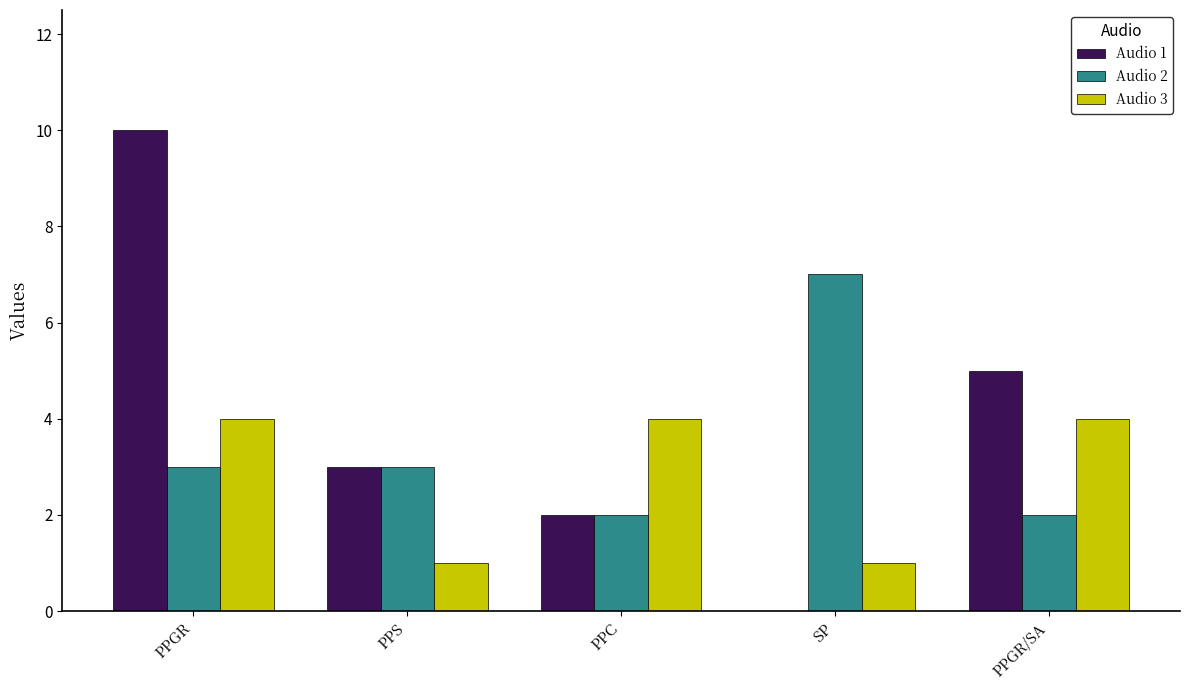

Reading left to right, what are all the values shown in this chart?

Audio 1: 10	3	2	0	5
Audio 2: 3	3	2	7	2
Audio 3: 4	1	4	1	4